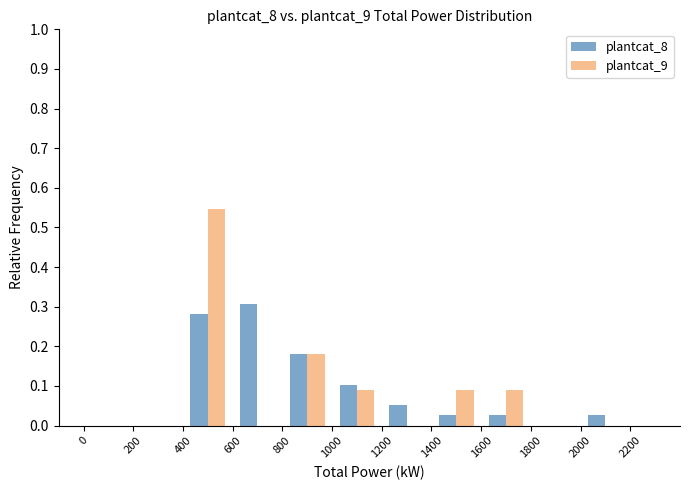

What is the sum of all plantcat_8 values?

1.0